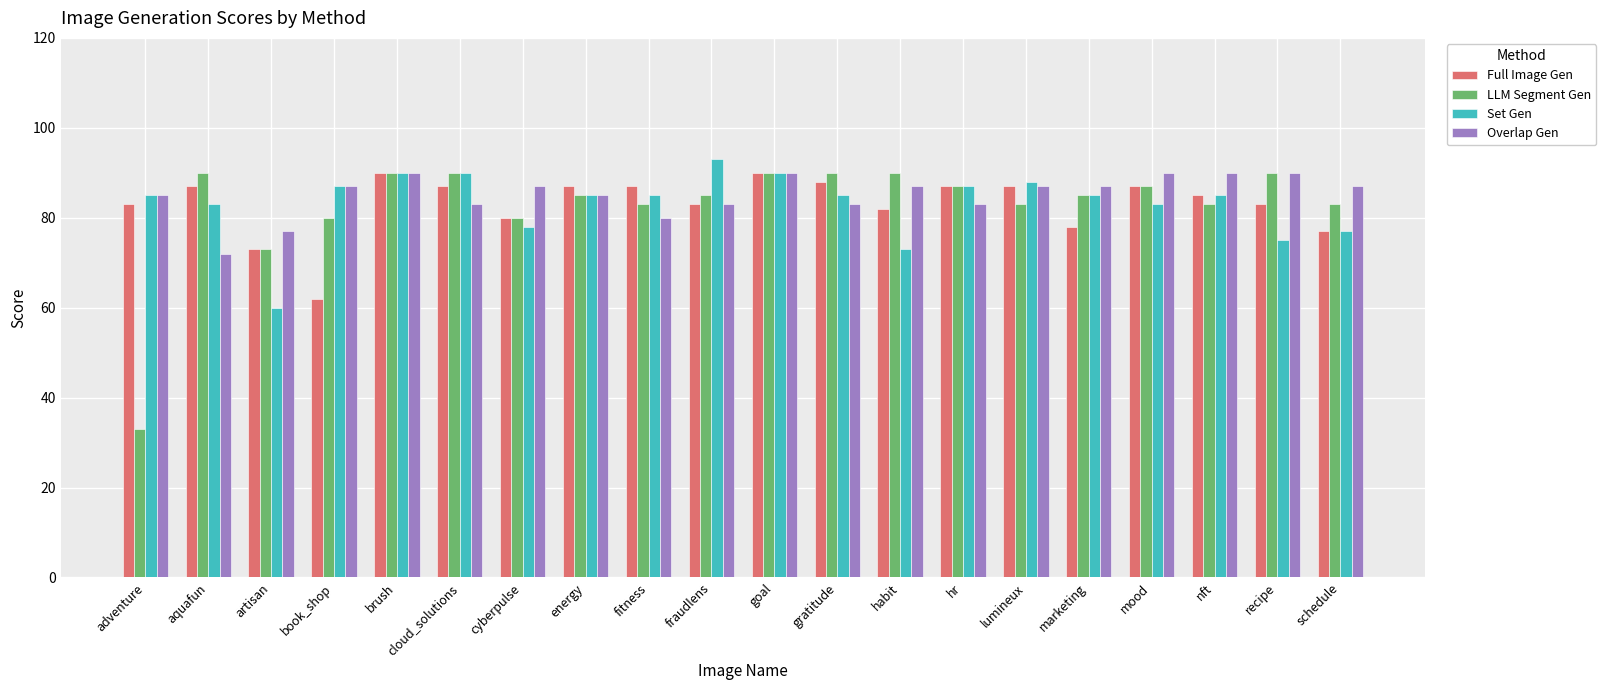

At which category does the chart reach its peak across all series?

fraudlens